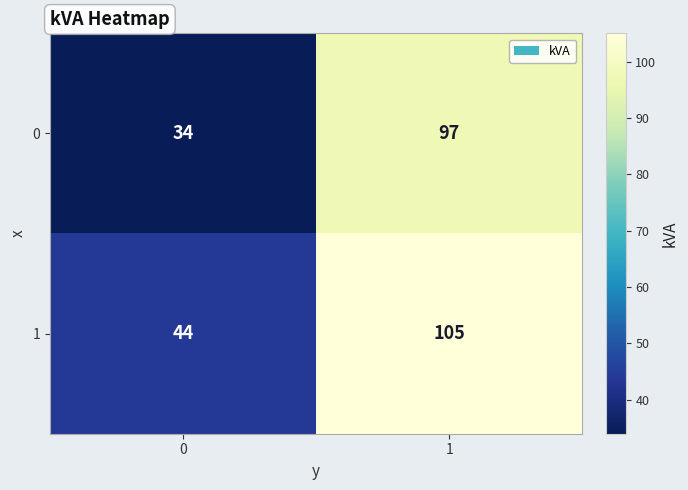

What is the sum of all 0 values?

131